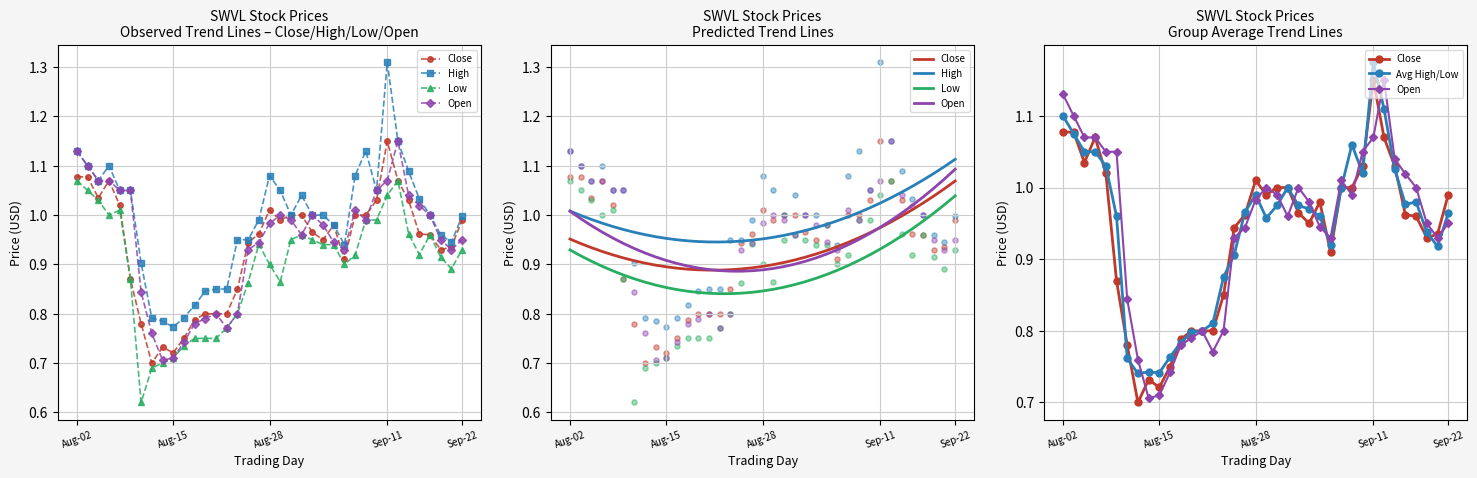

Which series reaches the minimum Y coordinate?

Close